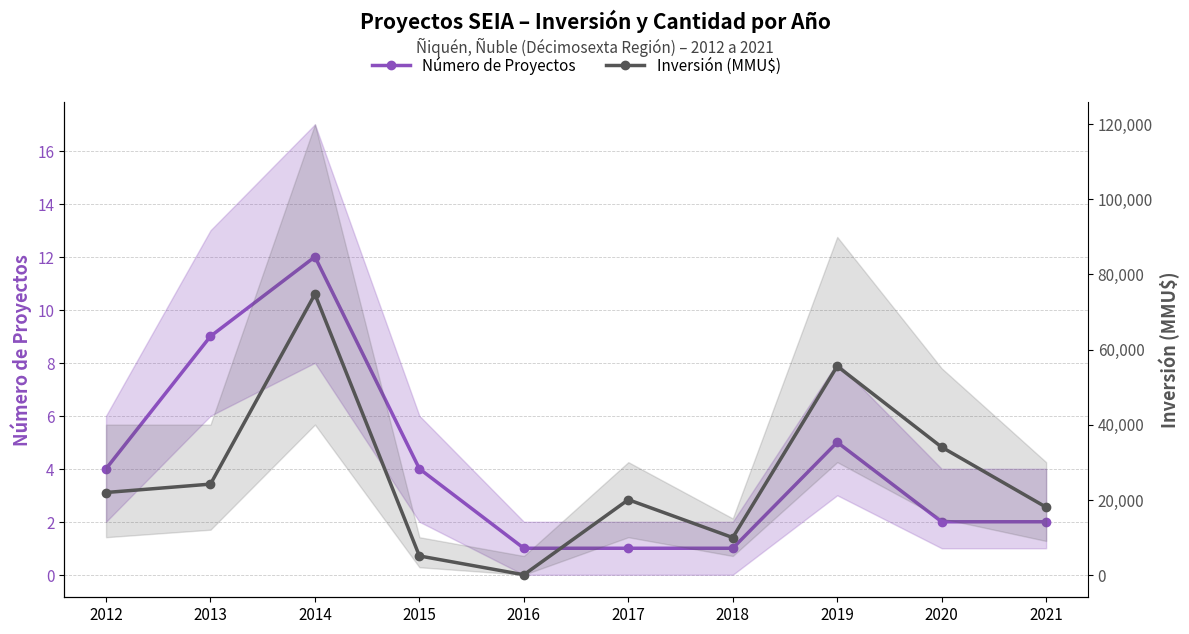

Where does the Número de Proyectos series first go above 4?

2013